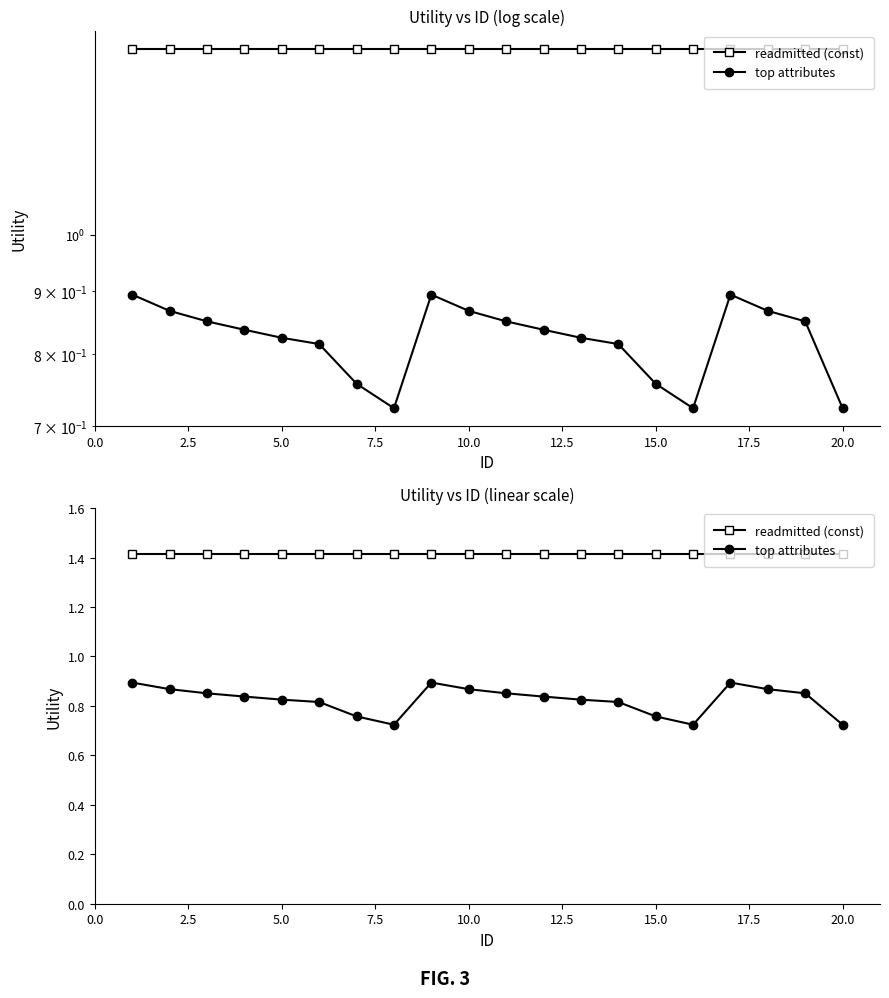

Reading right to left, list all the values displayed in this chart.

readmitted (const): 1.4	1.4	1.4	1.4	1.4	1.4	1.4	1.4	1.4	1.4	1.4	1.4	1.4	1.4	1.4	1.4	1.4	1.4	1.4	1.4
top attributes: 0.7	0.9	0.9	0.9	0.7	0.8	0.8	0.8	0.8	0.9	0.9	0.9	0.7	0.8	0.8	0.8	0.8	0.9	0.9	0.9